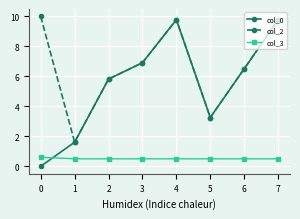

Which series has the largest total across all categories?

col_2